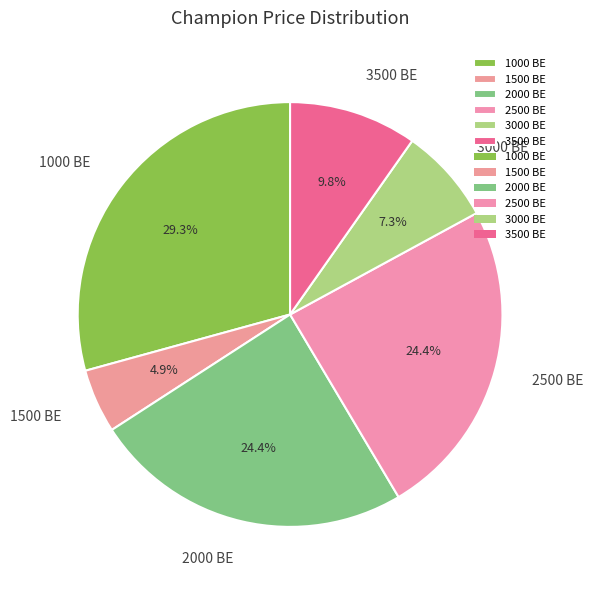

Does any single category account for the majority?

No